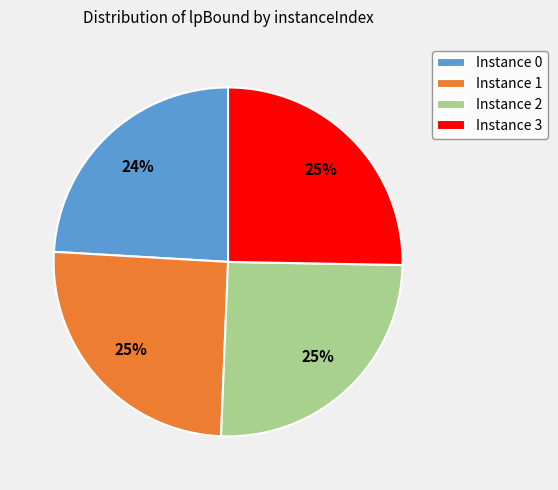

True or false: Instance 1 accounts for 25% of the total.

True